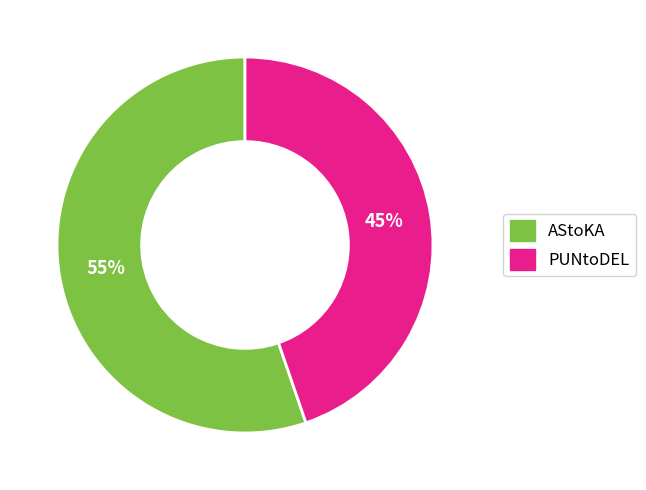

Rank the categories by value from highest to lowest.

AStoKA, PUNtoDEL